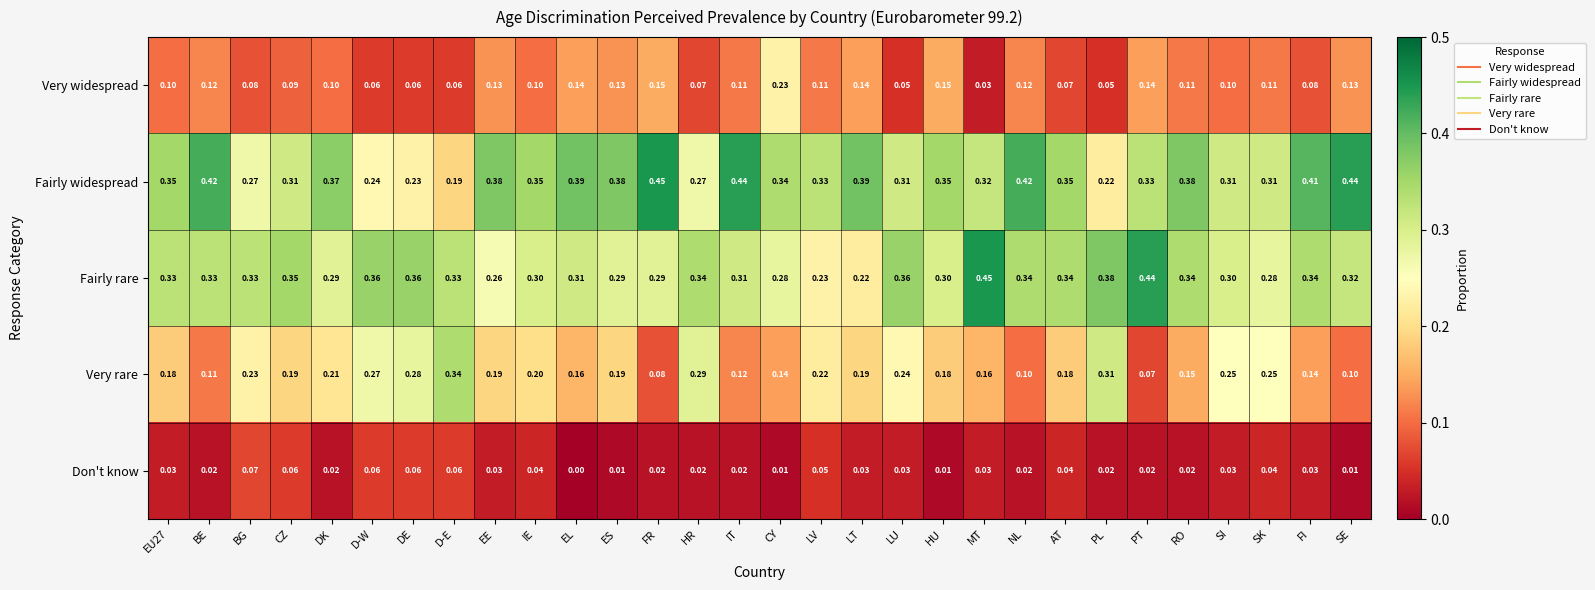

At SE, list the series in order from largest to smallest.

Fairly widespread, Fairly rare, Very widespread, Very rare, Don't know